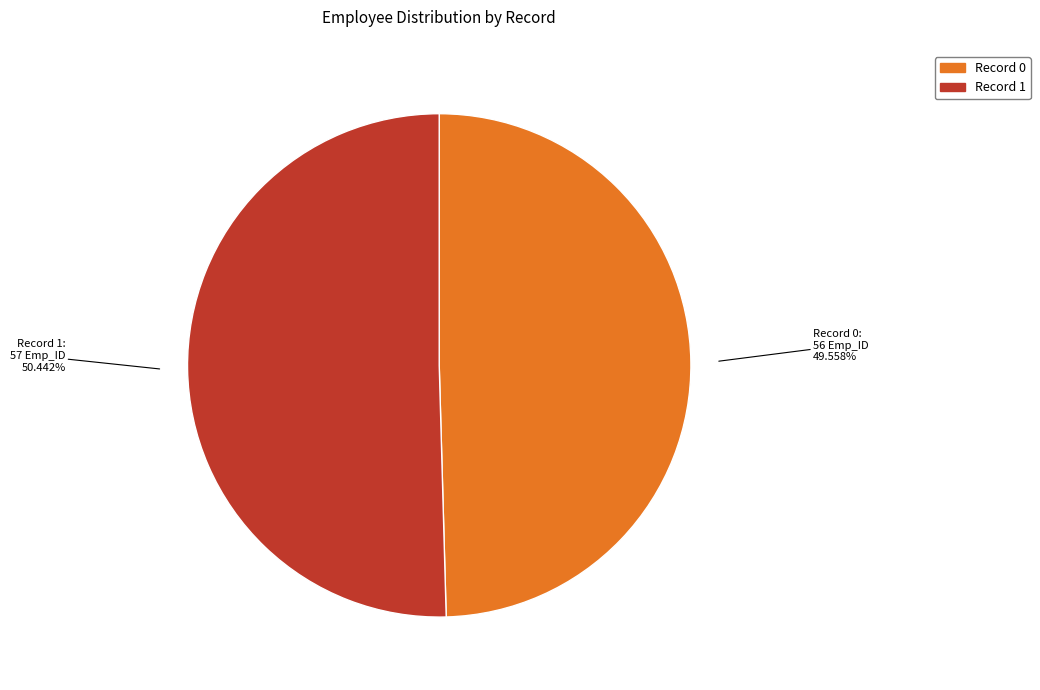

Which has a higher value, Record 0 or Record 1?

Record 1